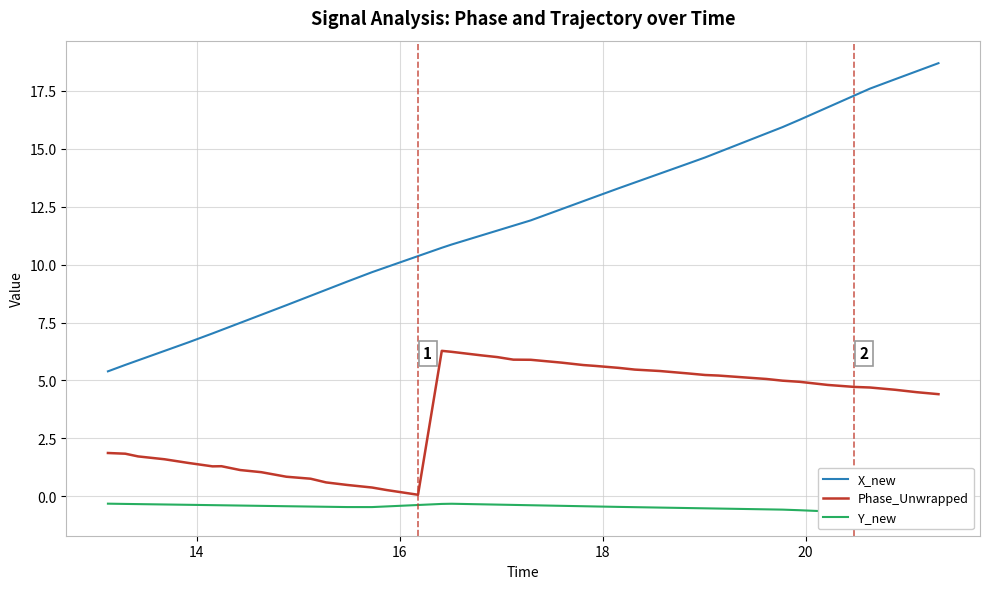

True or false: Phase_Unwrapped and Y_new cross at least once.

False